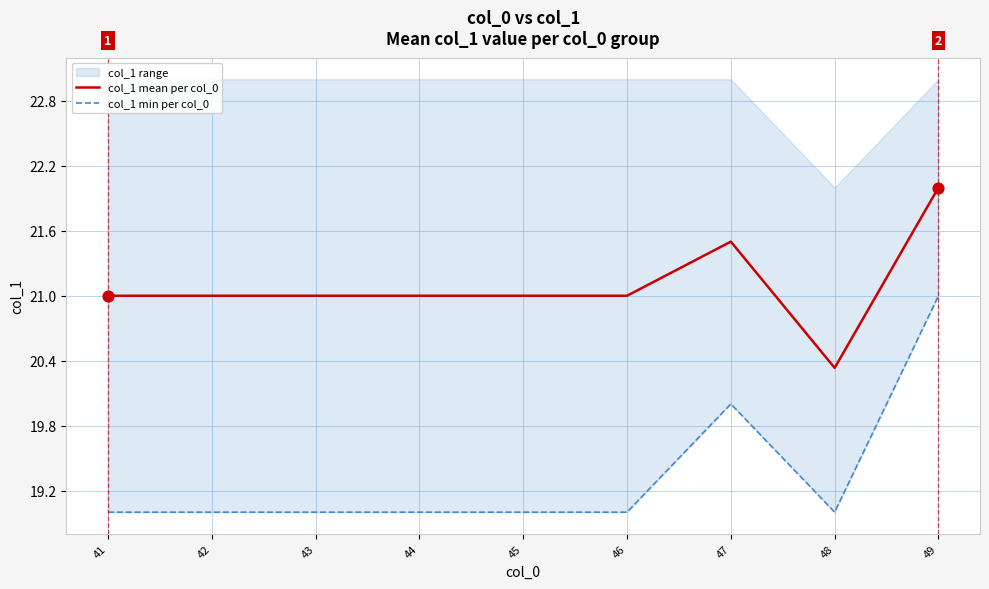

Which series contains the highest Y value?

col_1 mean per col_0